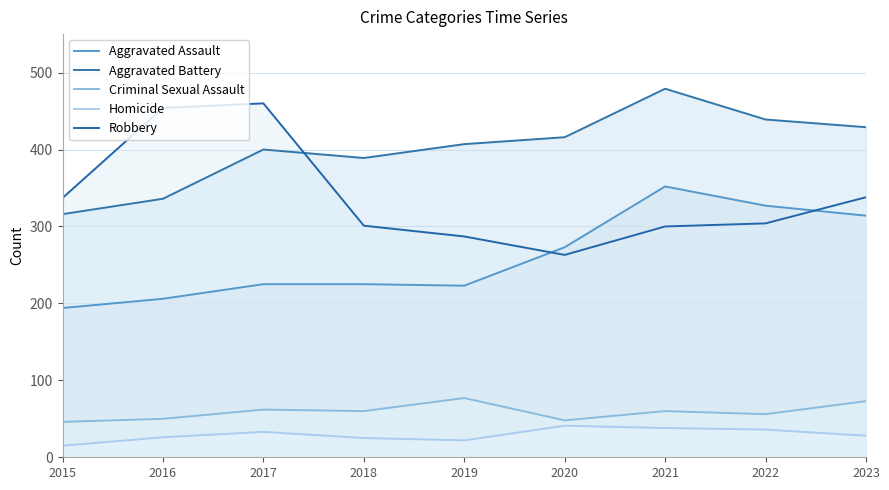

Where is the first local minimum for Robbery?

2020